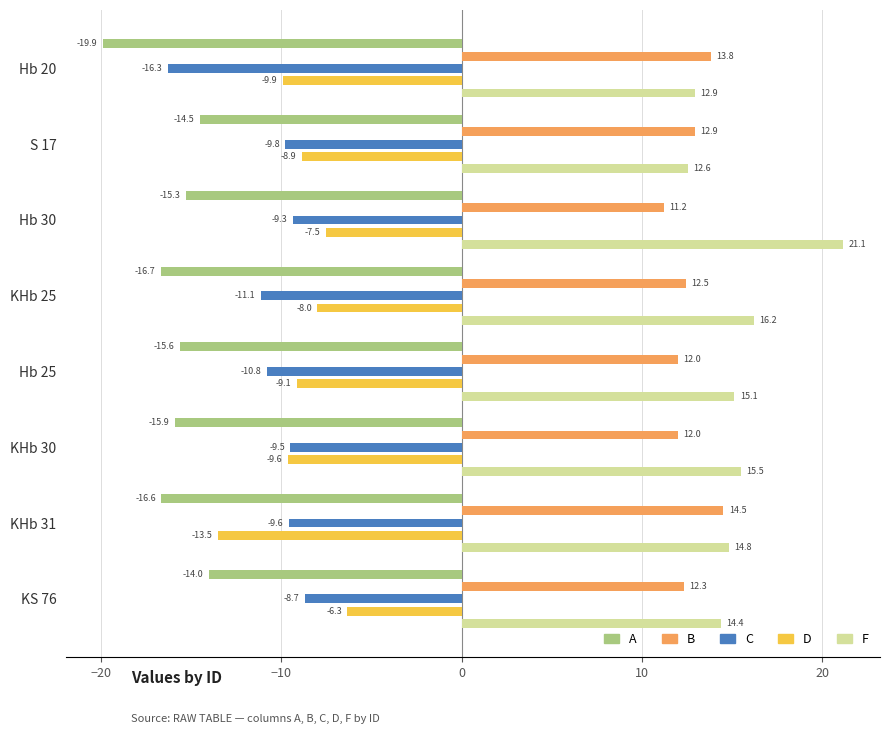

How many groups of bars are there?

8